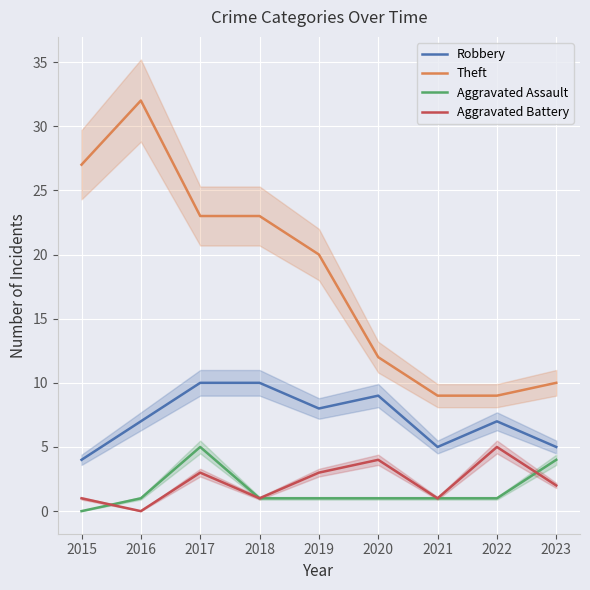

Which category has the lowest value in the Theft series?

2021